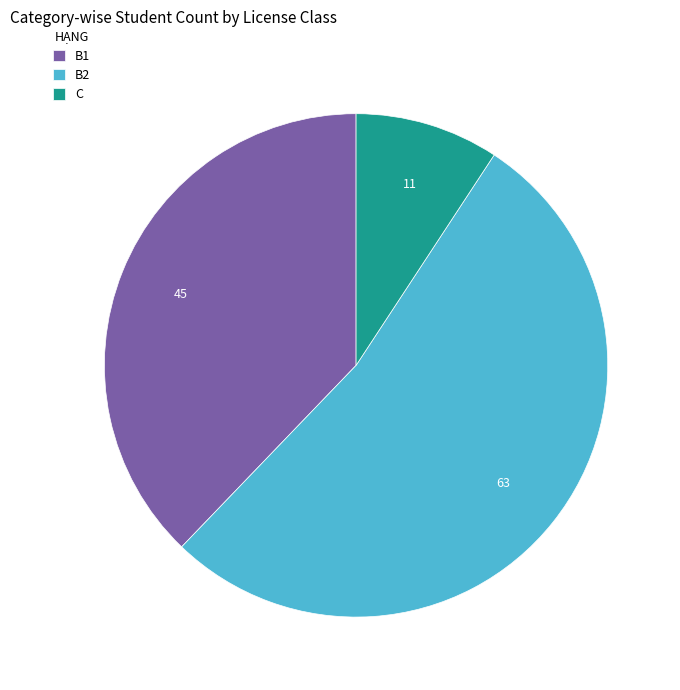

Which has a higher value, B1 or B2?

B2